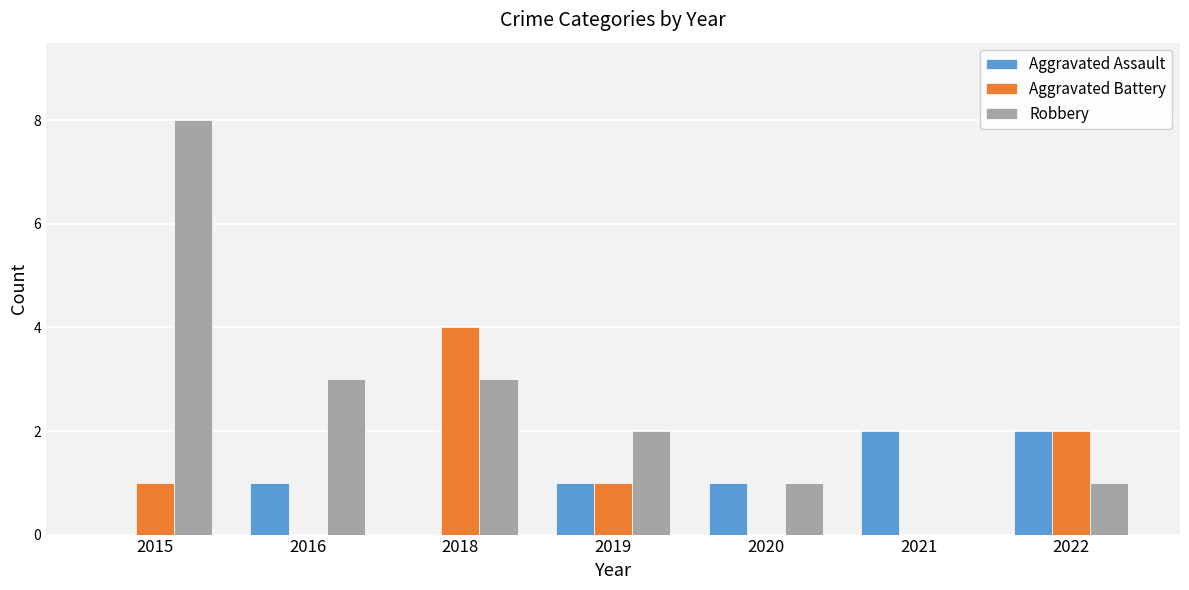

What is the greatest value displayed?

8